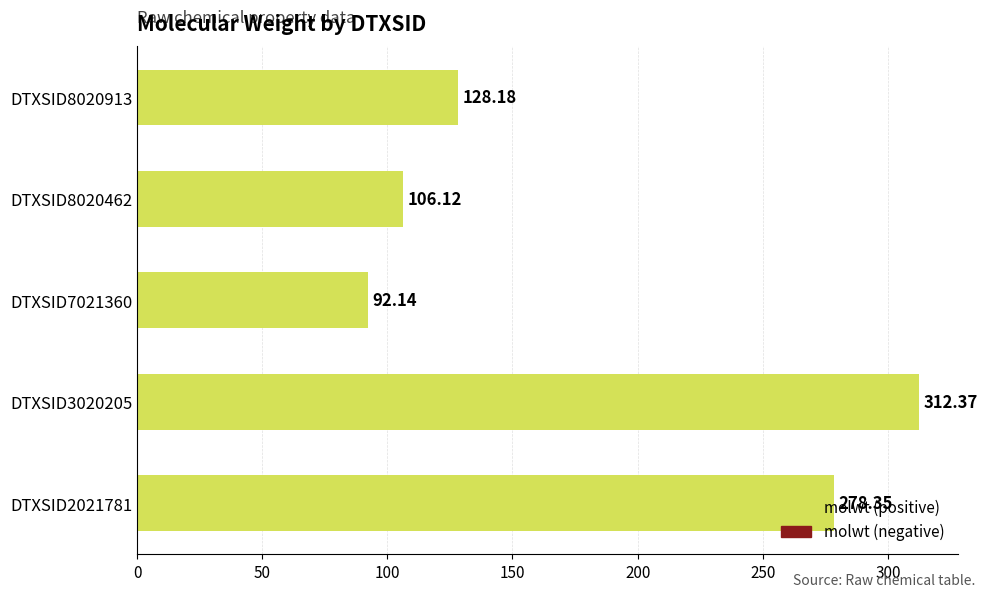

What is the difference between the maximum and minimum values?

220.2